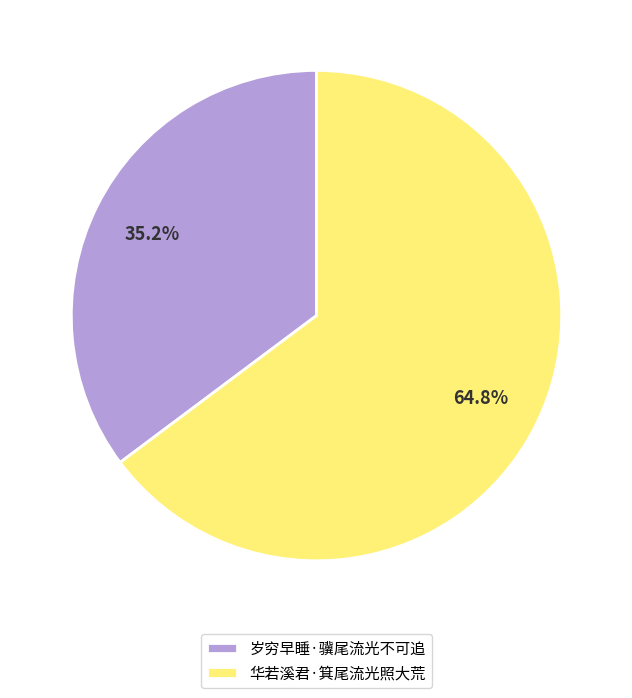

To the nearest percent, what is the difference between the largest and smallest slice percentages?

30%